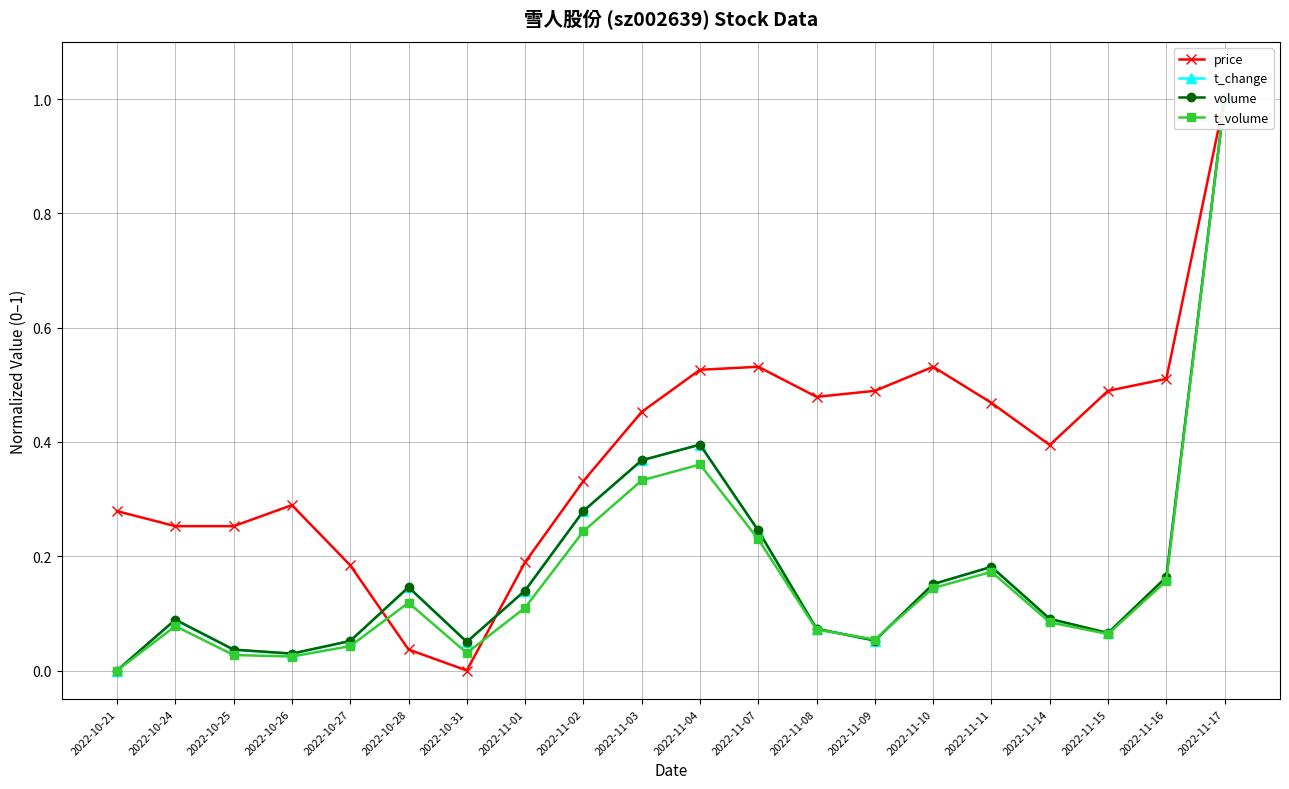

At which category is the sum across all series the highest?

2022-11-17